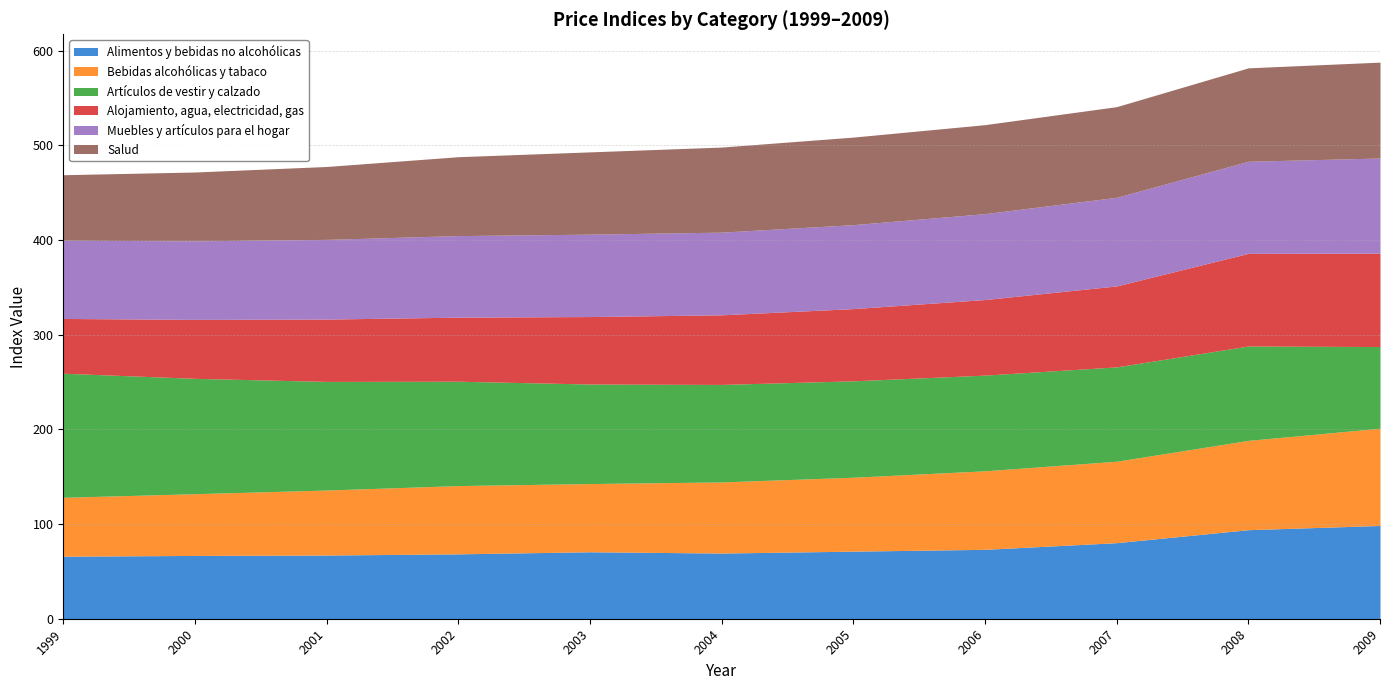

How many lines are shown in the chart?

6